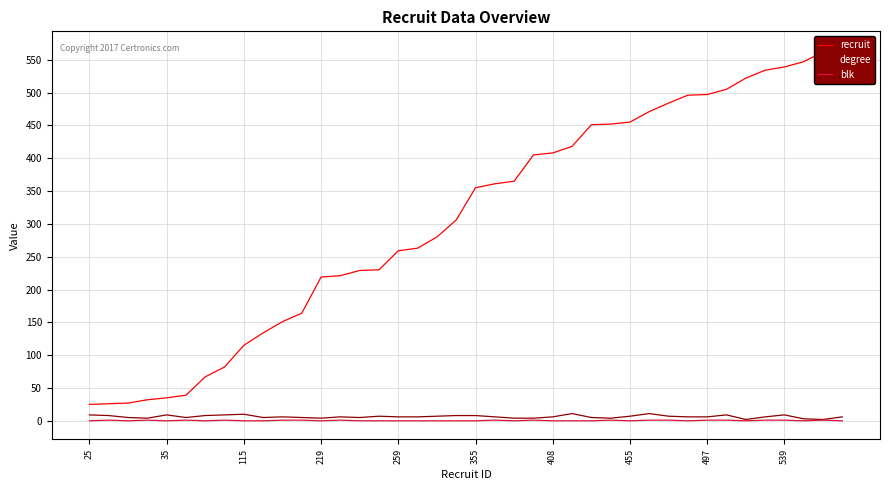

How many interior local peaks does the blk series have?

9